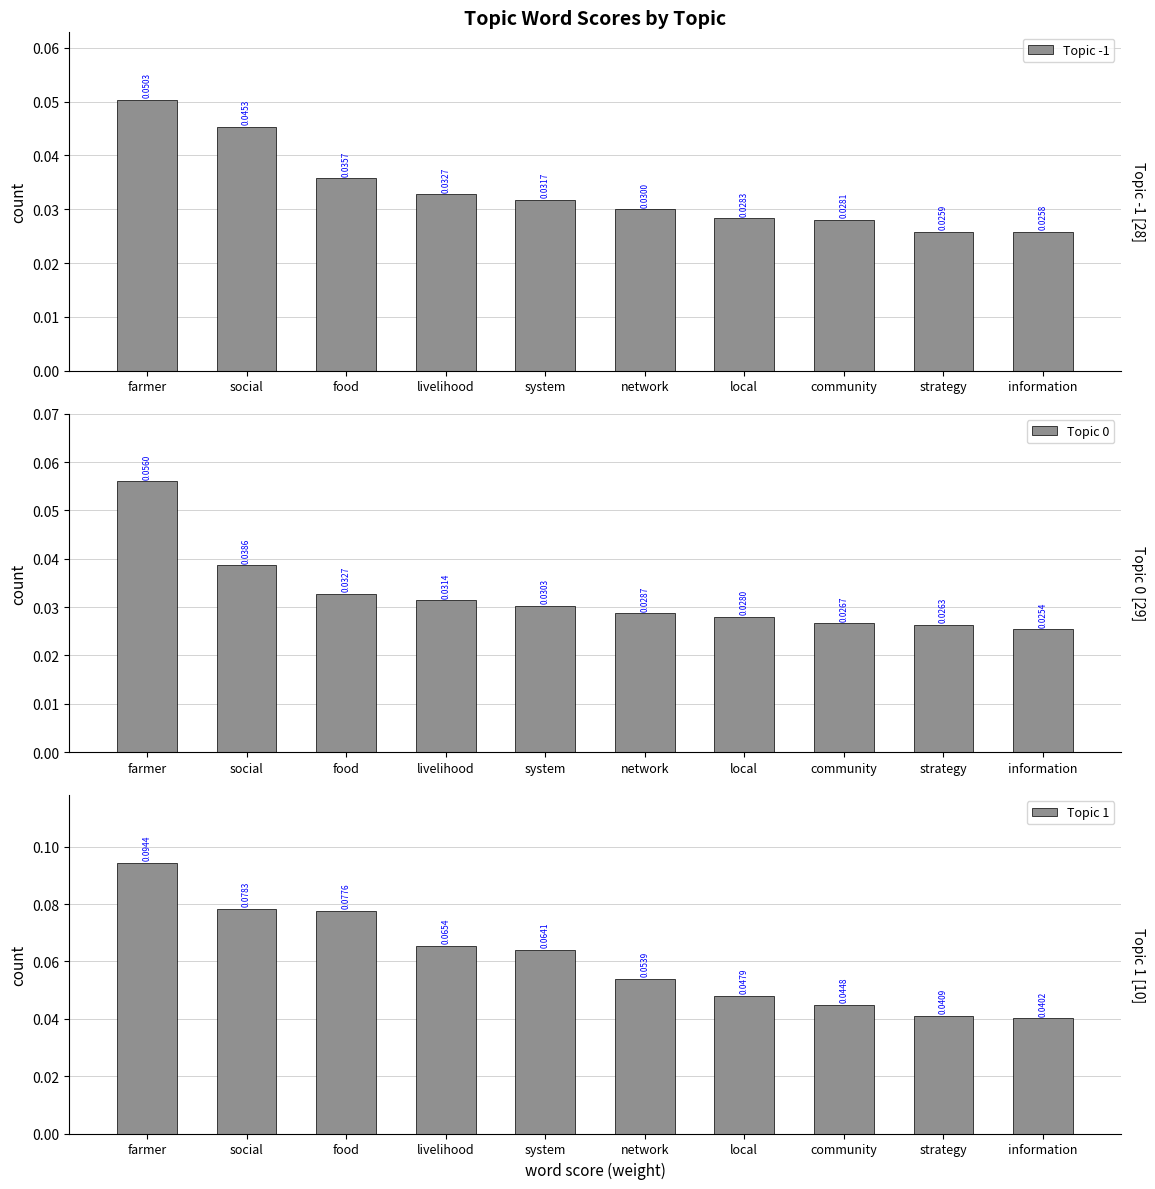

Count the Topic -1 values in the range 0 to 1.

10